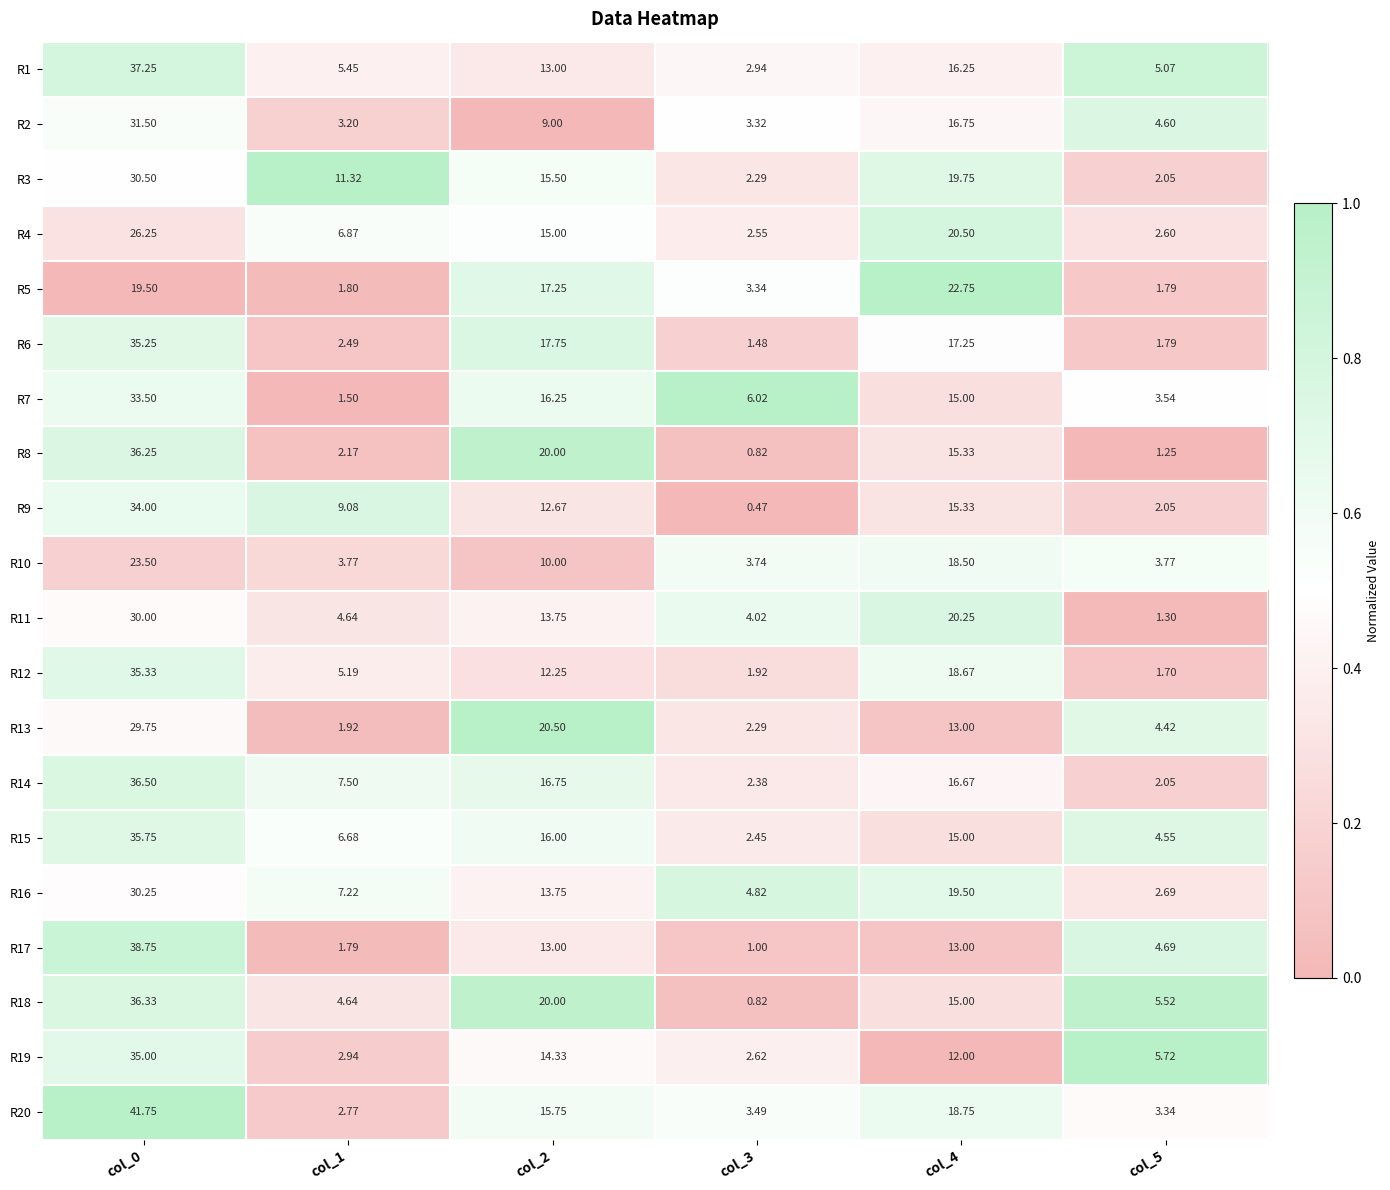

Which series changed the most between col_0 and col_5?

R20